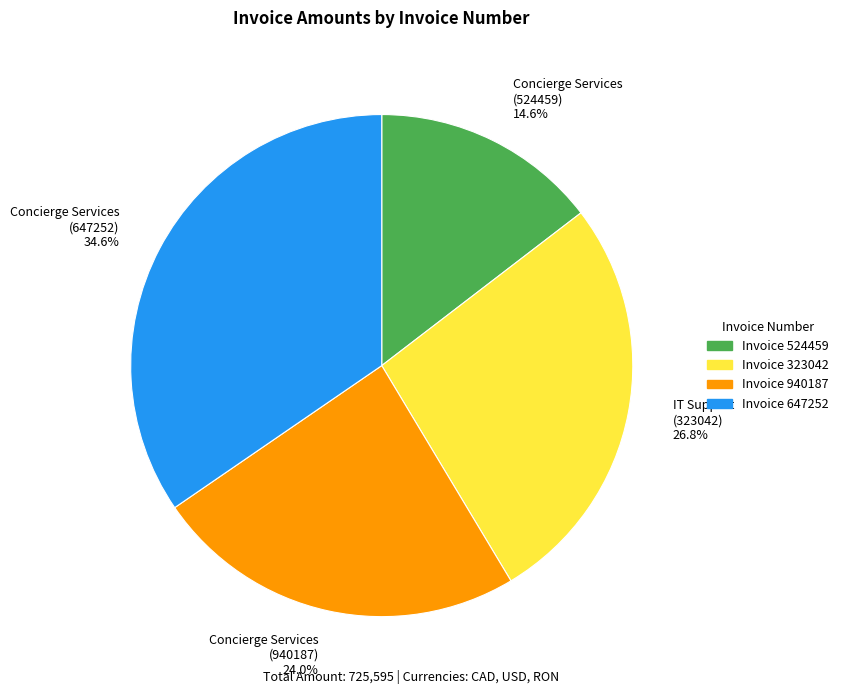

Approximately how many times larger is the value at Concierge Services (940187) 24.0% compared to Concierge Services (524459) 14.6%?

1.6